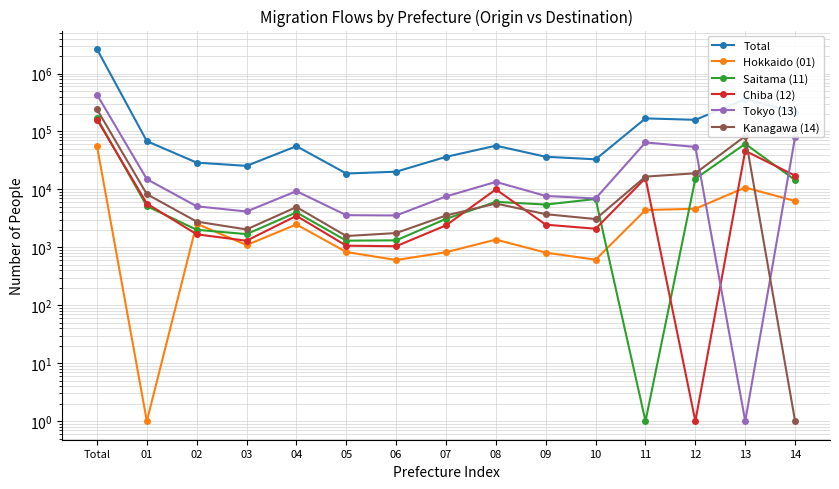

After their last crossing, which series has the higher values: Kanagawa (14) or Chiba (12)?

Chiba (12)